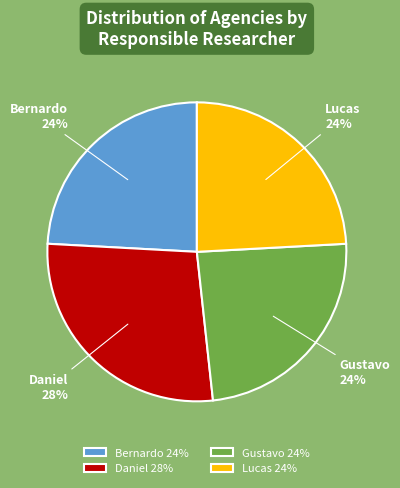

To the nearest percent, what is the combined percentage of Lucas and Daniel?

52%